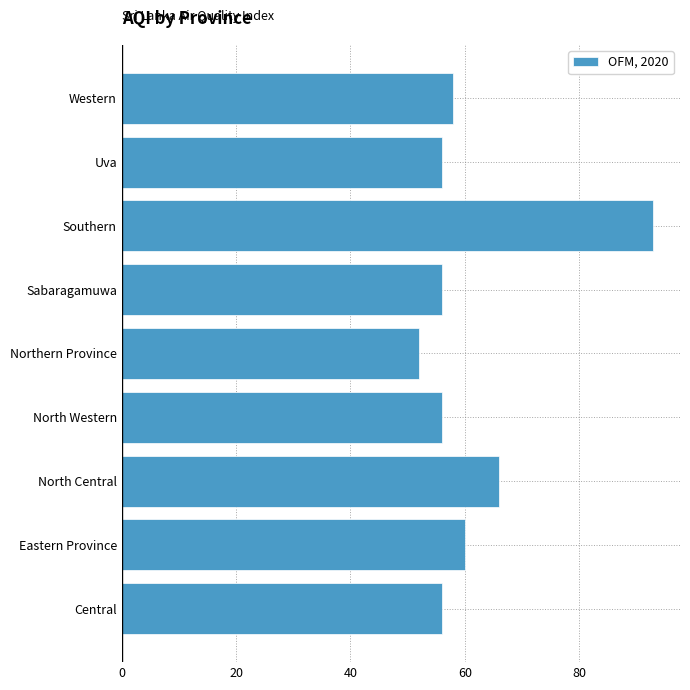

Reading bottom to top, what are all the values shown in this chart?

Central=56	Eastern Province=60	North Central=66	North Western=56	Northern Province=52	Sabaragamuwa=56	Southern=93	Uva=56	Western=58